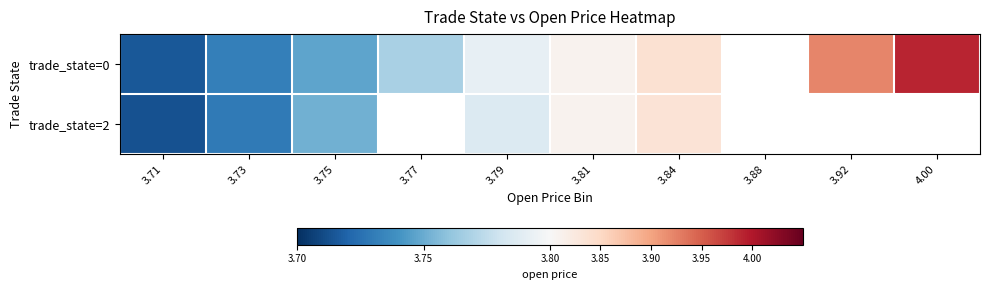

The trade_state=0 series shows 2.2 at 3.77. True or false?

False